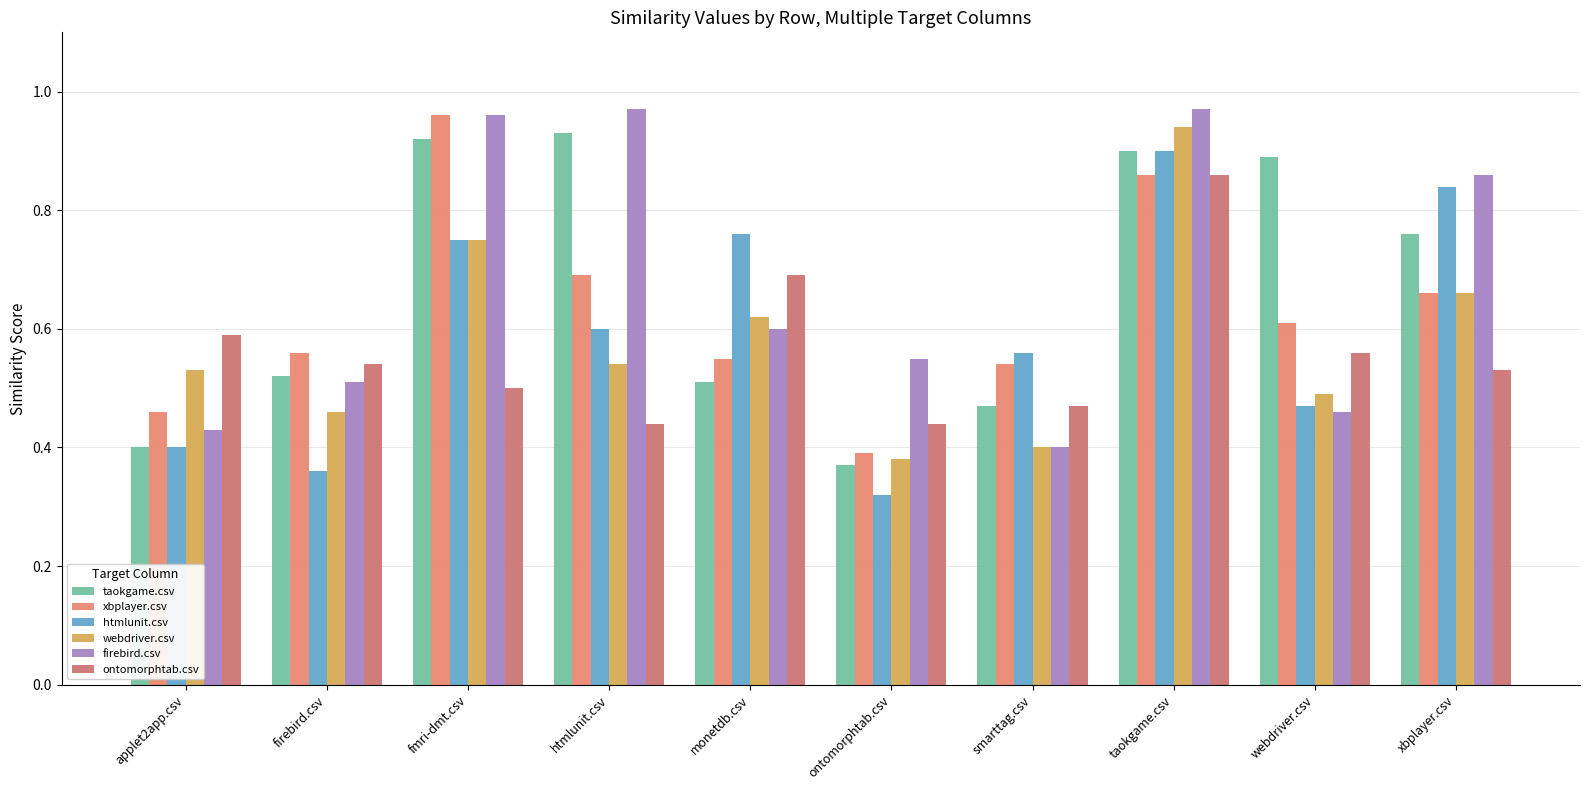

Reading right to left, list all the values displayed in this chart.

taokgame.csv: xbplayer.csv=0.8	webdriver.csv=0.9	taokgame.csv=0.9	smarttag.csv=0.5	ontomorphtab.csv=0.4	monetdb.csv=0.5	htmlunit.csv=0.9	fmri-dmt.csv=0.9	firebird.csv=0.5	applet2app.csv=0.4
xbplayer.csv: xbplayer.csv=0.7	webdriver.csv=0.6	taokgame.csv=0.9	smarttag.csv=0.5	ontomorphtab.csv=0.4	monetdb.csv=0.6	htmlunit.csv=0.7	fmri-dmt.csv=1.0	firebird.csv=0.6	applet2app.csv=0.5
htmlunit.csv: xbplayer.csv=0.8	webdriver.csv=0.5	taokgame.csv=0.9	smarttag.csv=0.6	ontomorphtab.csv=0.3	monetdb.csv=0.8	htmlunit.csv=0.6	fmri-dmt.csv=0.8	firebird.csv=0.4	applet2app.csv=0.4
webdriver.csv: xbplayer.csv=0.7	webdriver.csv=0.5	taokgame.csv=0.9	smarttag.csv=0.4	ontomorphtab.csv=0.4	monetdb.csv=0.6	htmlunit.csv=0.5	fmri-dmt.csv=0.8	firebird.csv=0.5	applet2app.csv=0.5
firebird.csv: xbplayer.csv=0.9	webdriver.csv=0.5	taokgame.csv=1.0	smarttag.csv=0.4	ontomorphtab.csv=0.6	monetdb.csv=0.6	htmlunit.csv=1.0	fmri-dmt.csv=1.0	firebird.csv=0.5	applet2app.csv=0.4
ontomorphtab.csv: xbplayer.csv=0.5	webdriver.csv=0.6	taokgame.csv=0.9	smarttag.csv=0.5	ontomorphtab.csv=0.4	monetdb.csv=0.7	htmlunit.csv=0.4	fmri-dmt.csv=0.5	firebird.csv=0.5	applet2app.csv=0.6